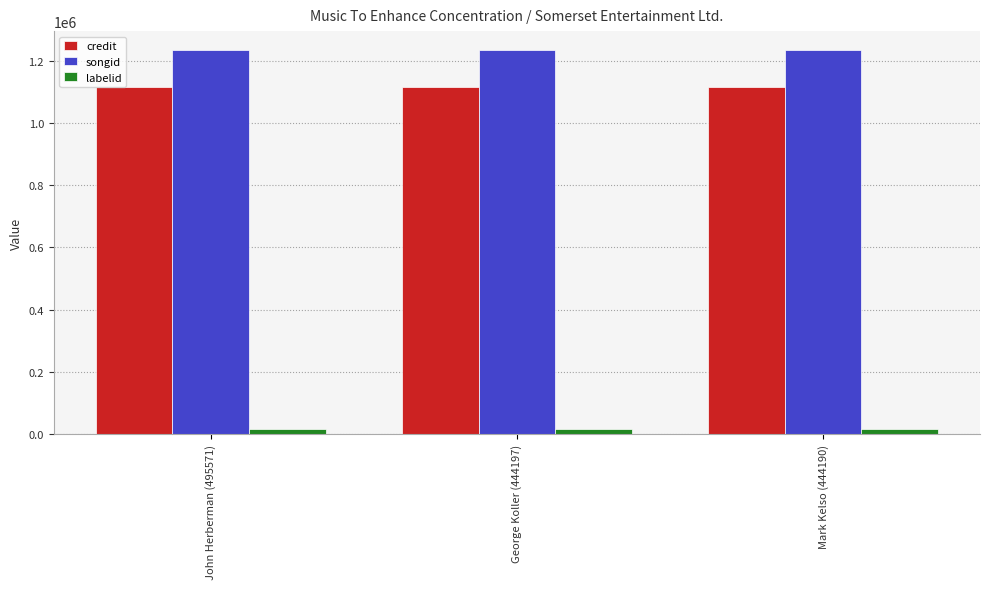

What is the spread (max minus min) of values at John Herberman (495571)?

1215856